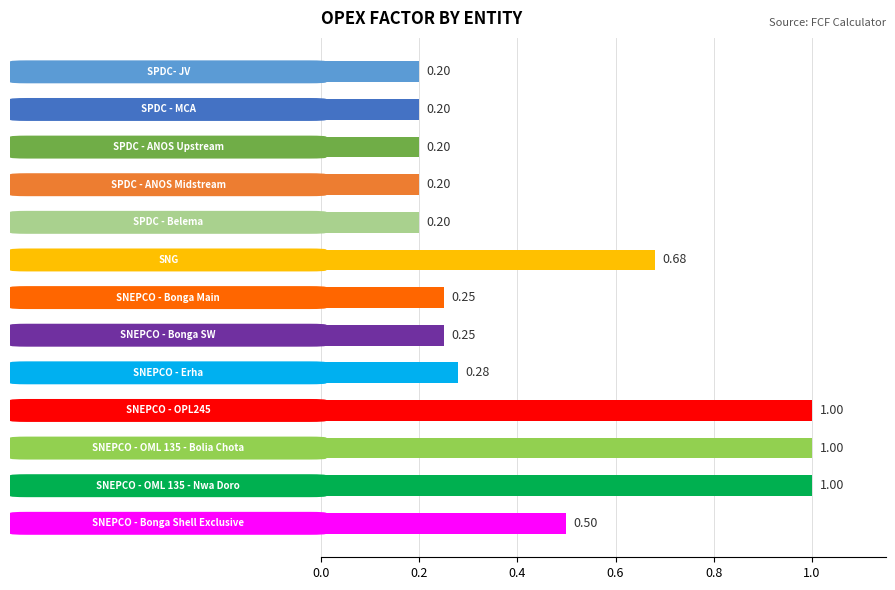

What is the sum of all values?

6.0